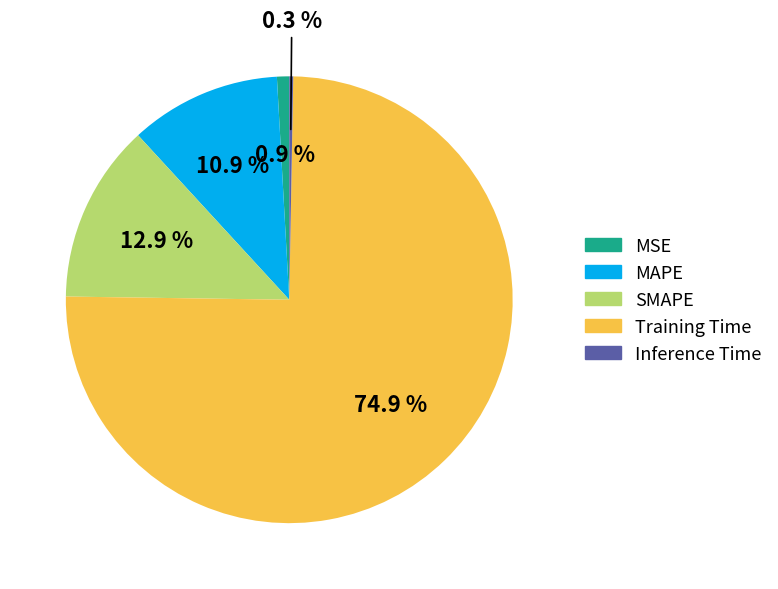

What is the largest slice in the pie chart?

Training Time